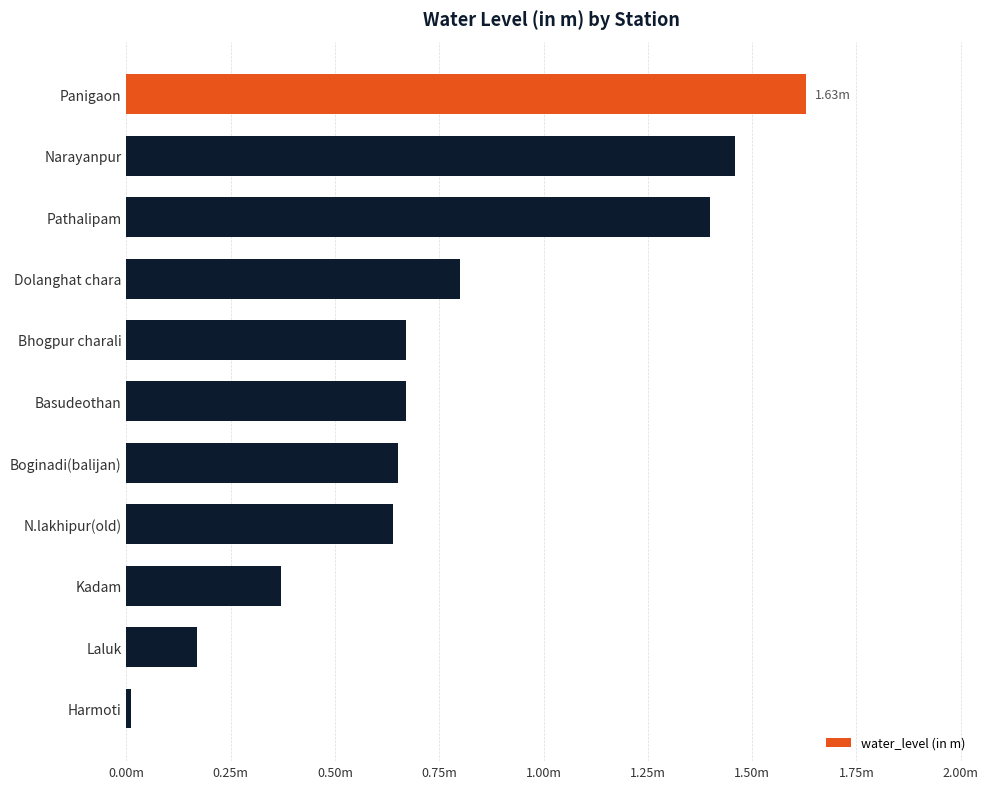

Are the bars horizontal?

Yes